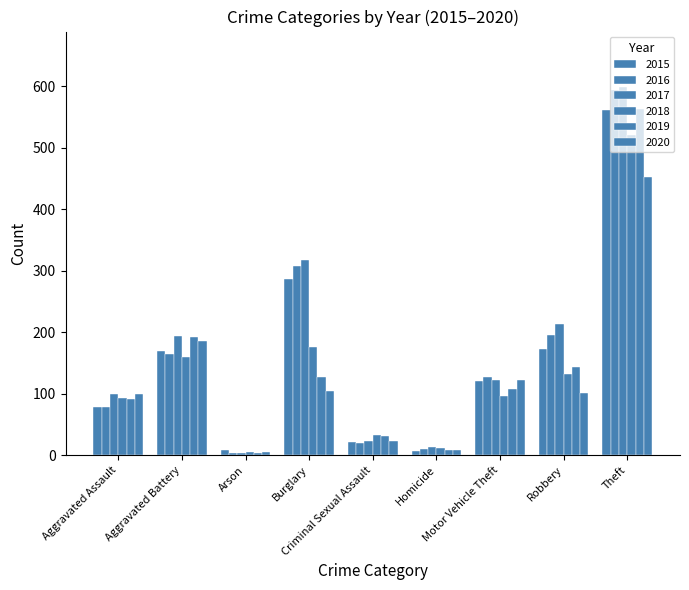

True or false: 2018 has a value of 316 at Burglary.

False